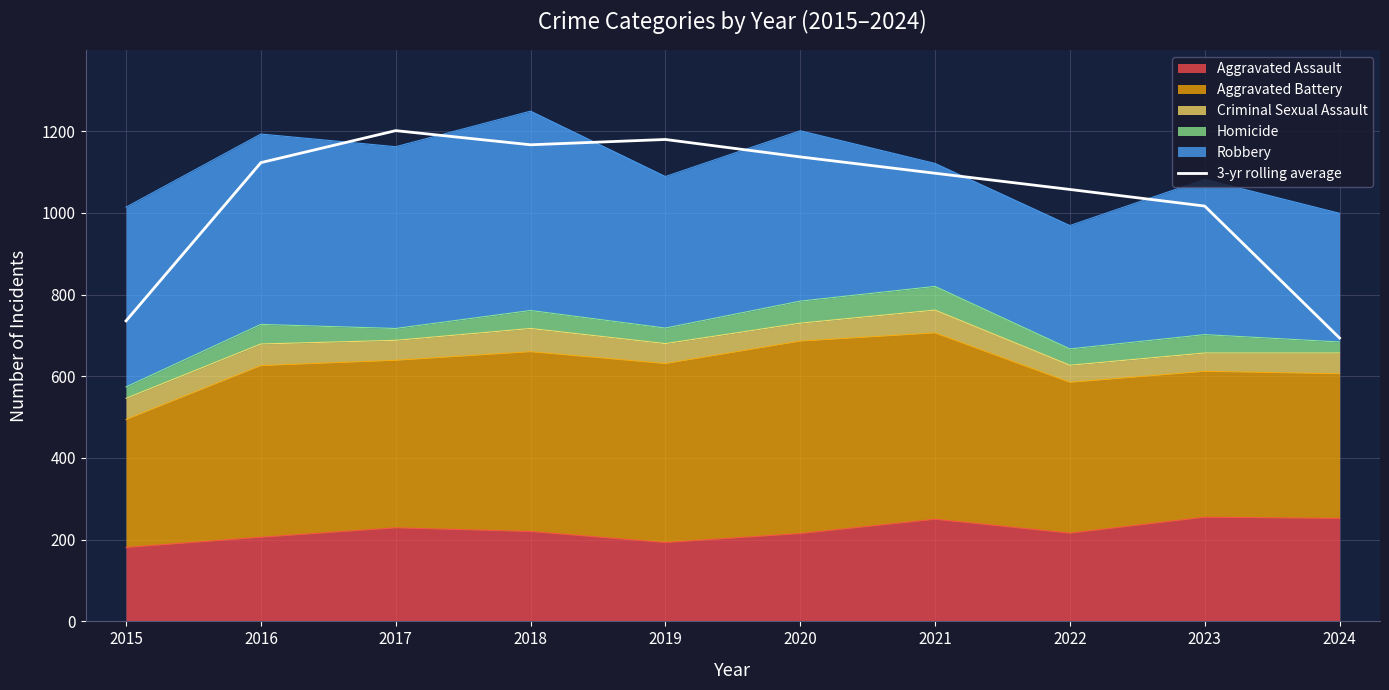

Rank the categories by value from lowest to highest.

2024, 2015, 2023, 2022, 2021, 2016, 2020, 2018, 2019, 2017